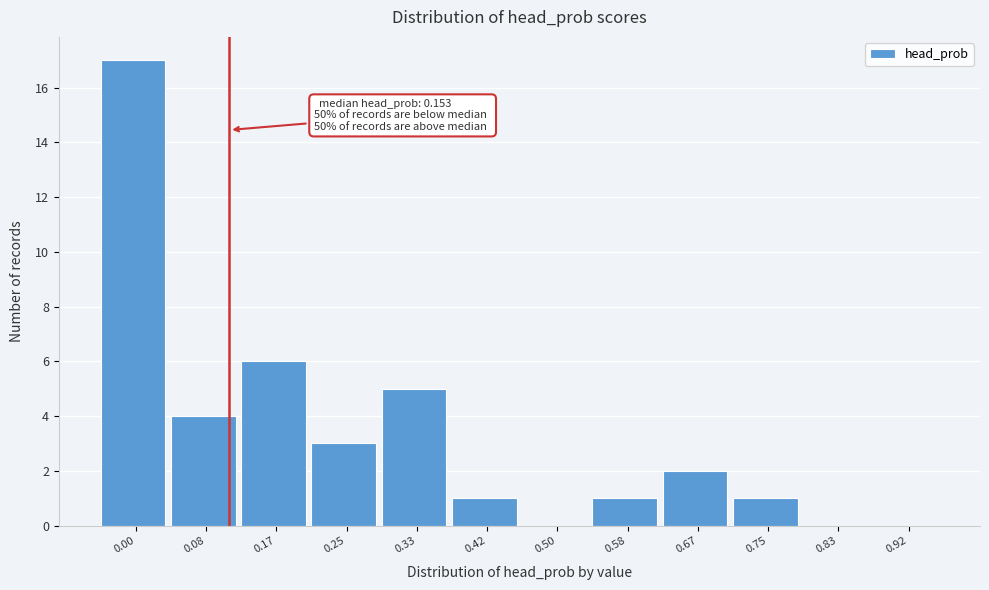

Reading left to right, transcribe all the data shown in this chart.

0.00=17	0.08=4	0.17=6	0.25=3	0.33=5	0.42=1	0.50=0	0.58=1	0.67=2	0.75=1	0.83=0	0.92=0